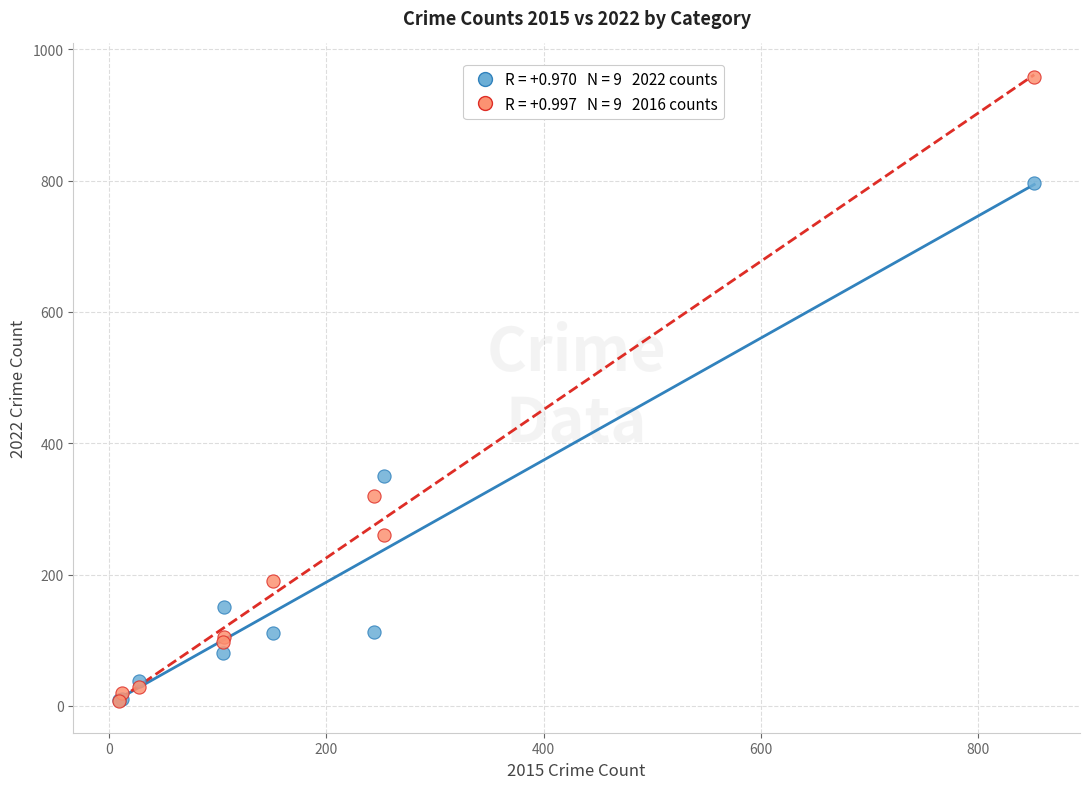

Across all series, what Y value is closest to 482?

350